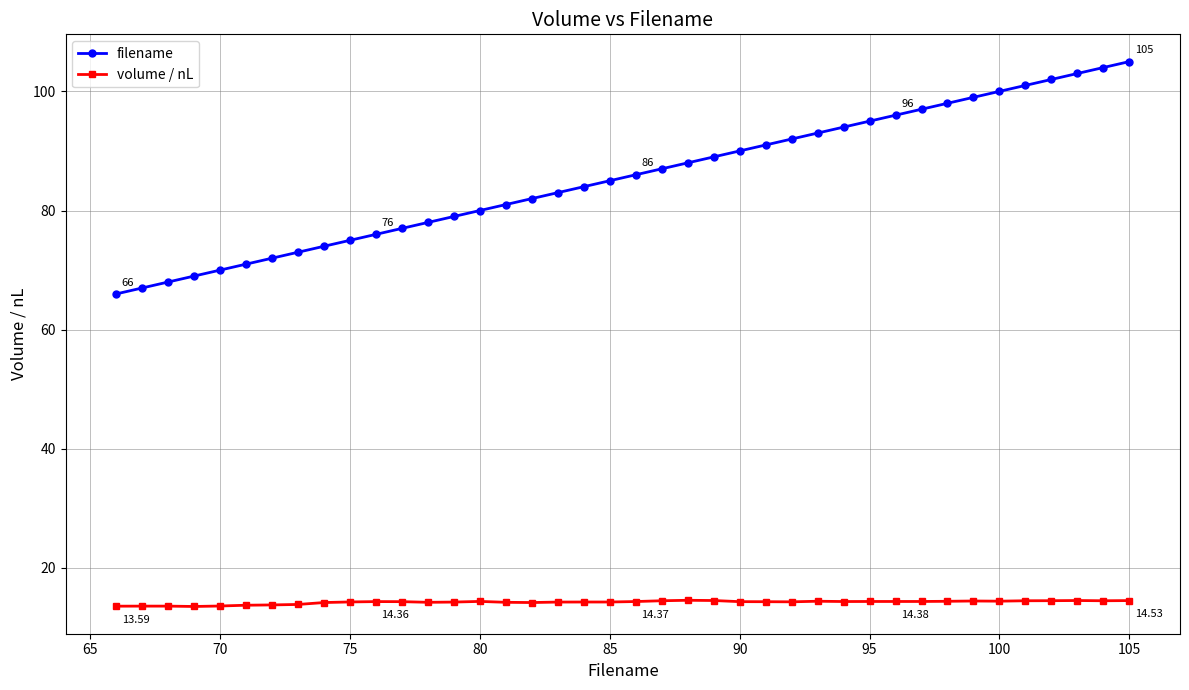

True or false: volume / nL has more than 0 points higher than both neighbors.

True